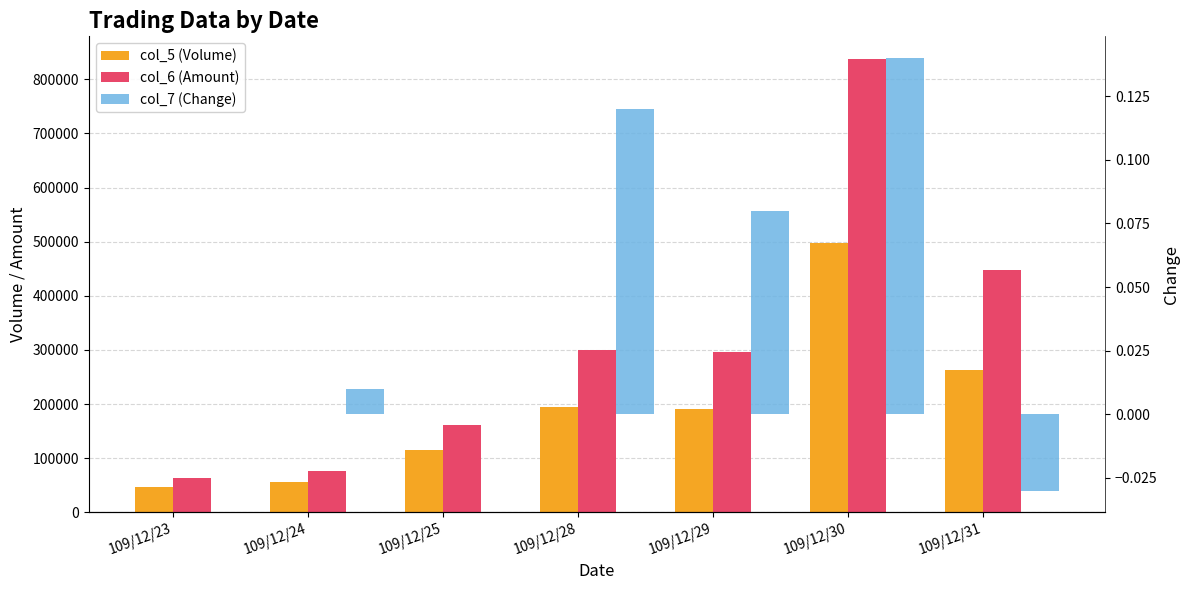

Which series has the widest spread of values?

col_6 (Amount)